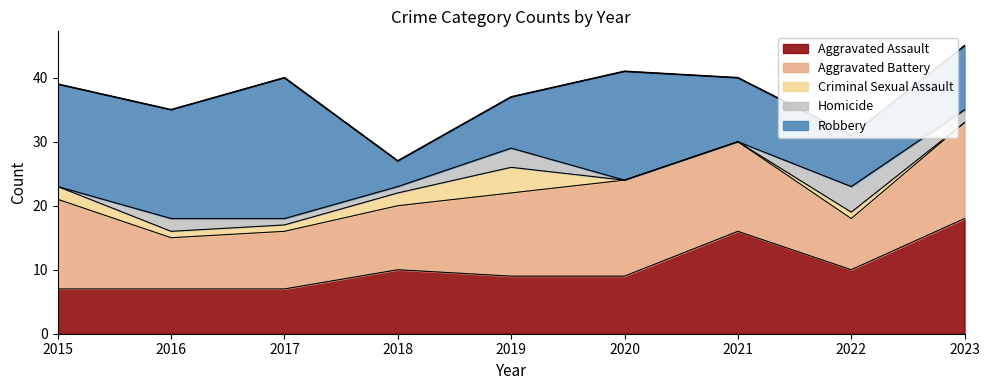

What is the difference between the second highest and minimum values in the Homicide series?

3